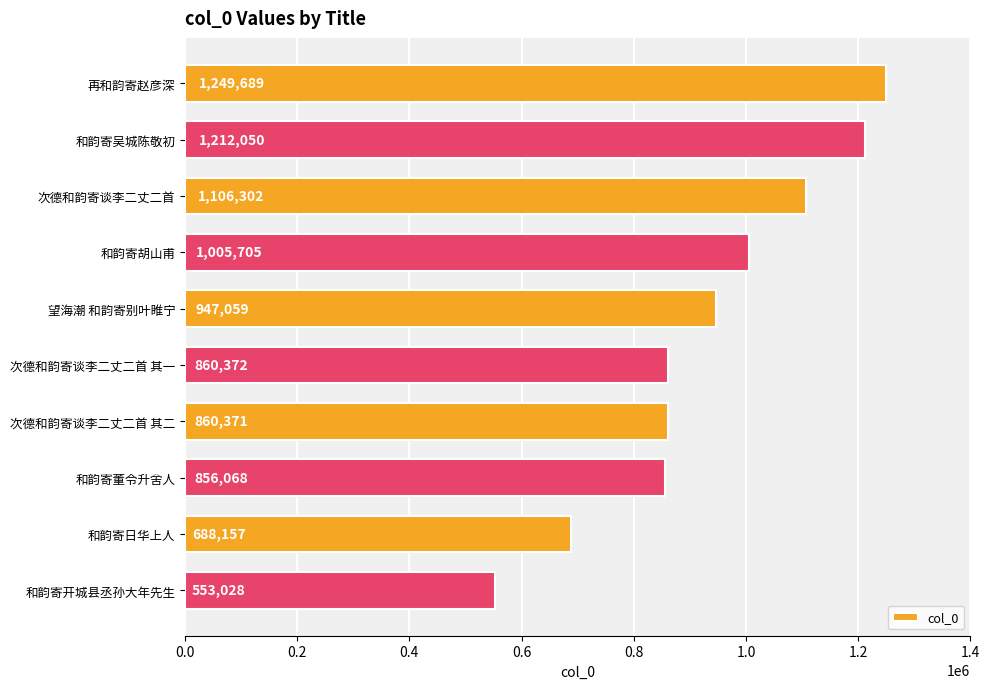

What is the value of the 7th bar from the top?

860371